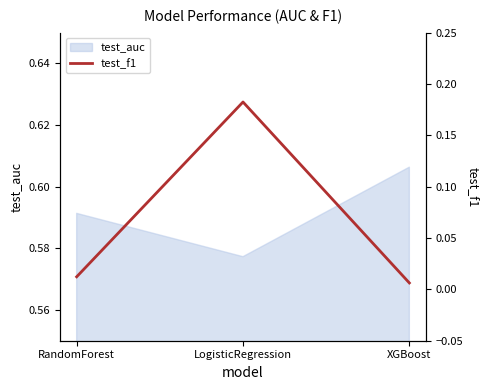

List the labels in order of test_auc value, largest first.

XGBoost, RandomForest, LogisticRegression